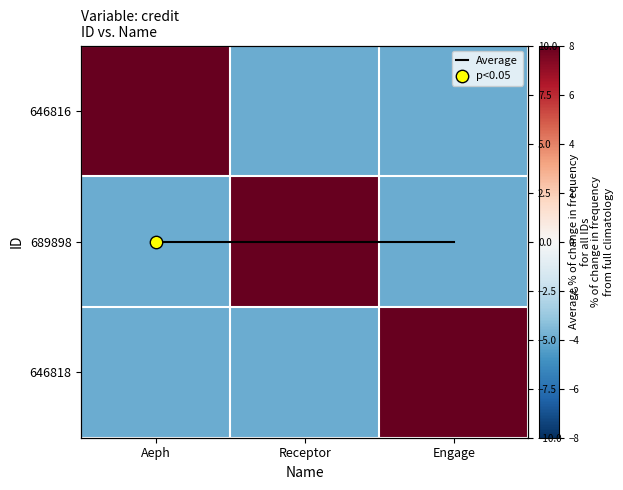

Rank the series by their maximum value, from highest to lowest.

646816, 689898, 646818, Average